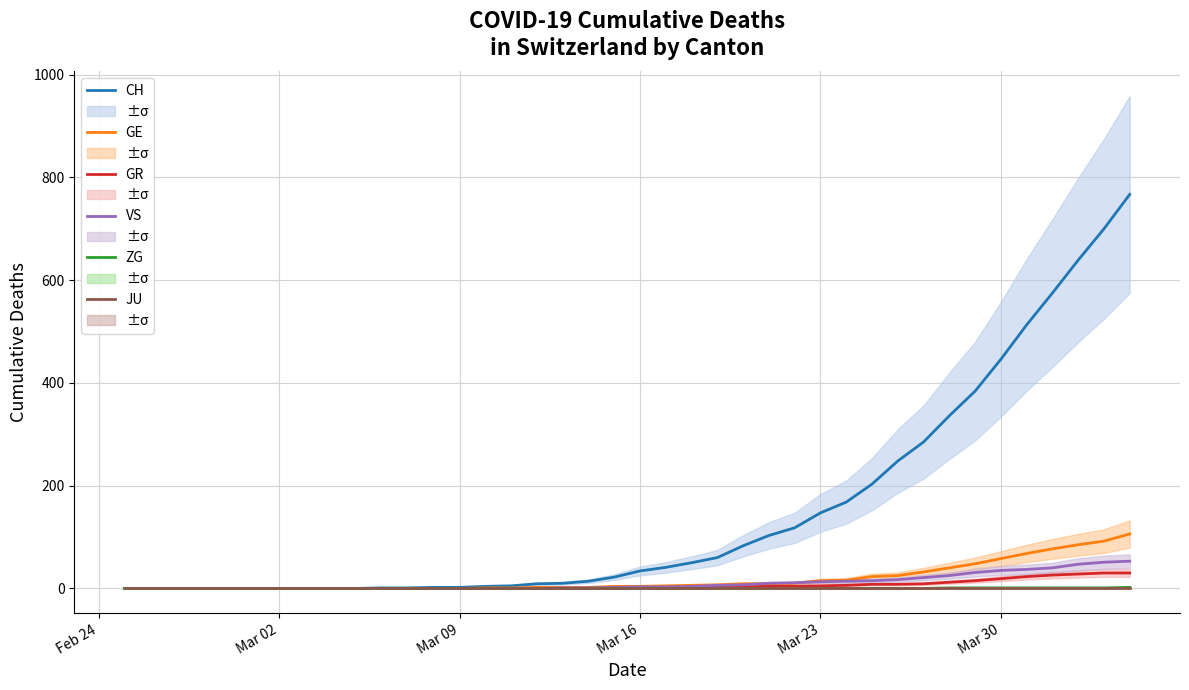

At how many categories does at least one series exceed 322?

8